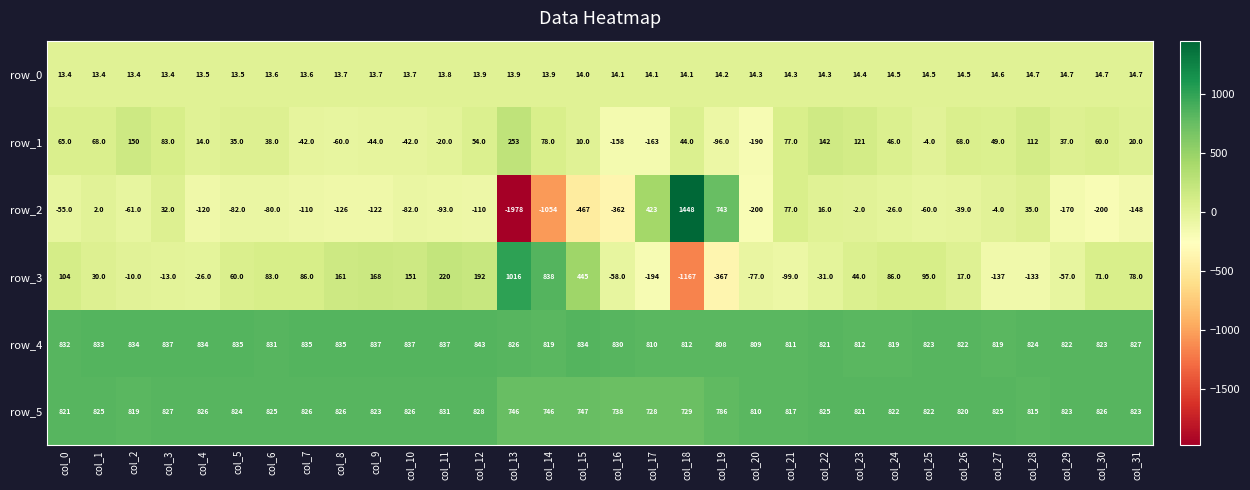

What is the sum of all row_5 values?

25796.0